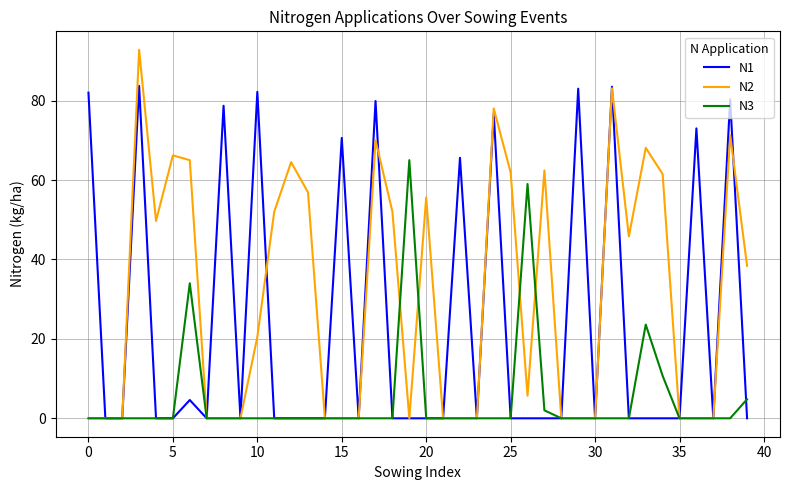

List the series in order of their peak value, lowest first.

N3, N1, N2